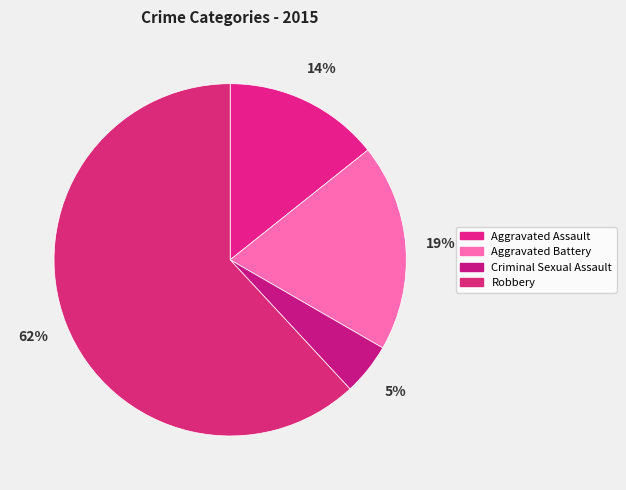

To the nearest percent, what is the difference between the largest and smallest slice percentages?

57%